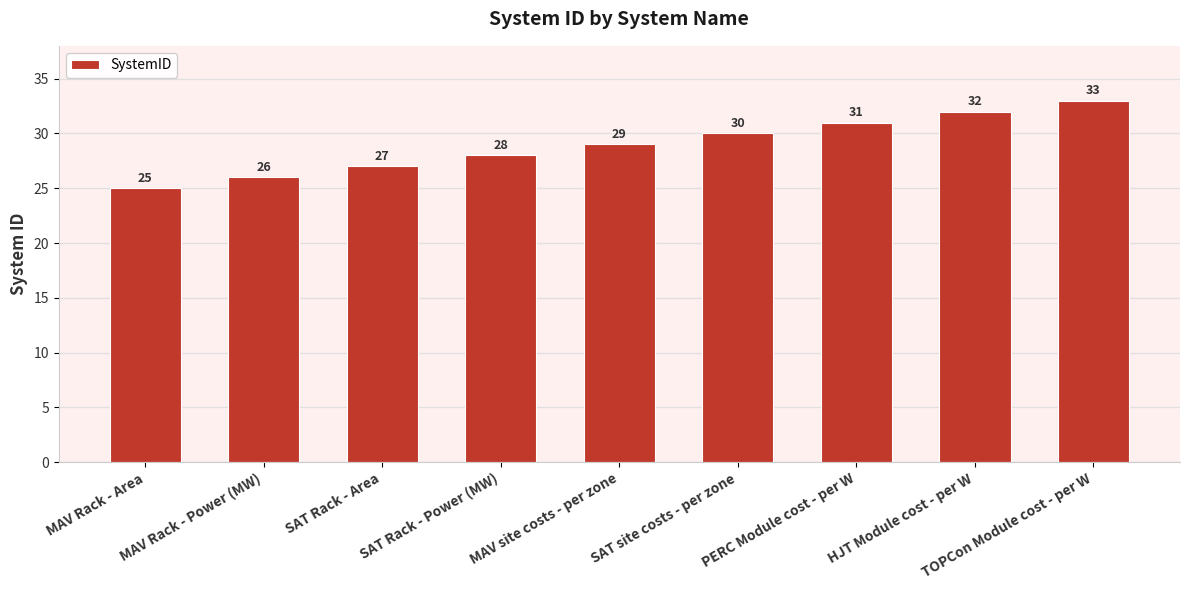

What is the label of the 1st bar from the left?

MAV Rack - Area